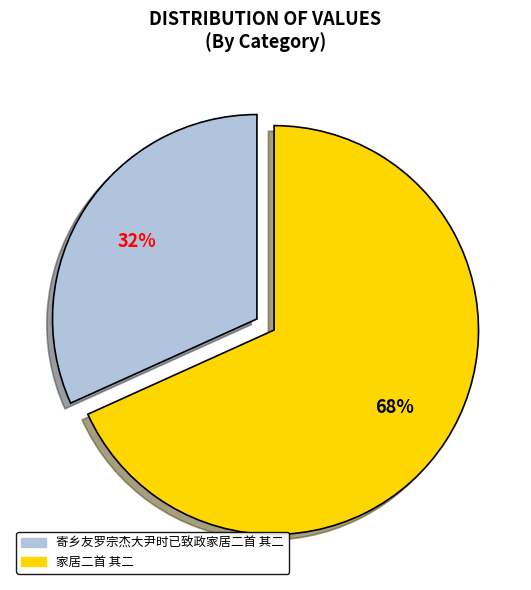

Does 寄乡友罗宗杰大尹时已致政家居二首 其二 account for over 50% of the chart?

No